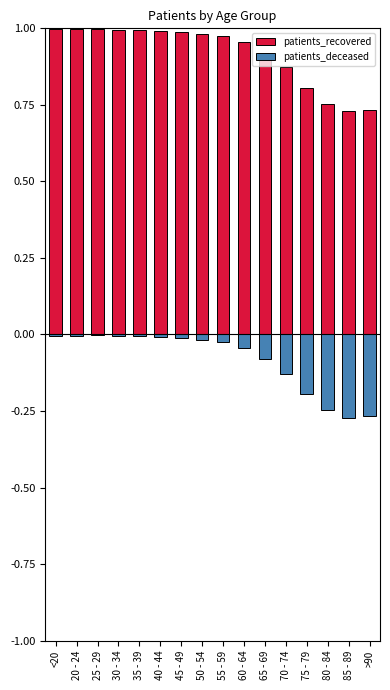

At which label is patients_recovered closest to 0?

85 - 89